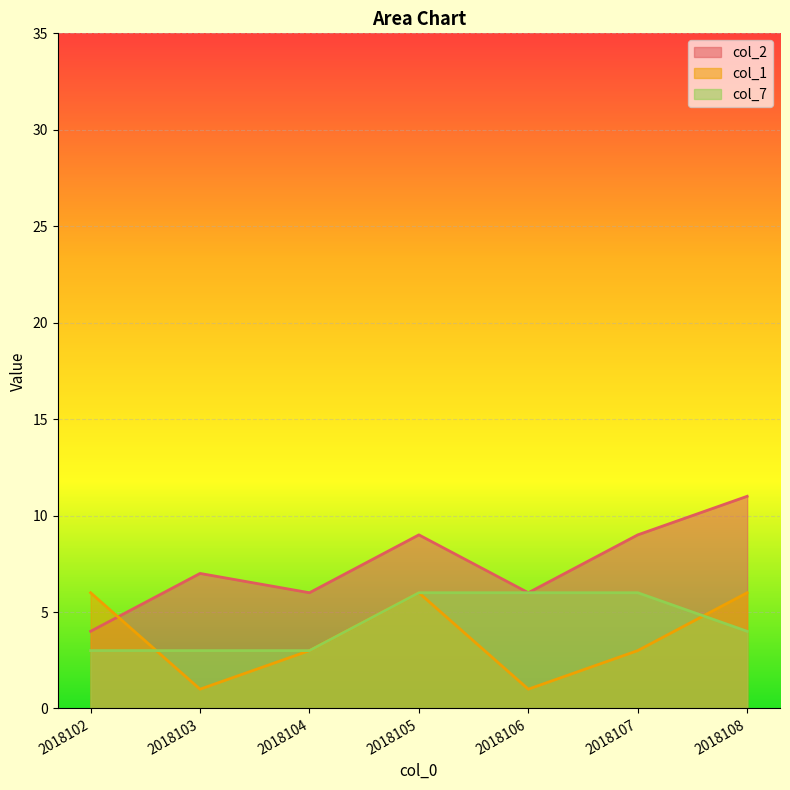

Is it true that col_1 equals 2 at 2018103?

False